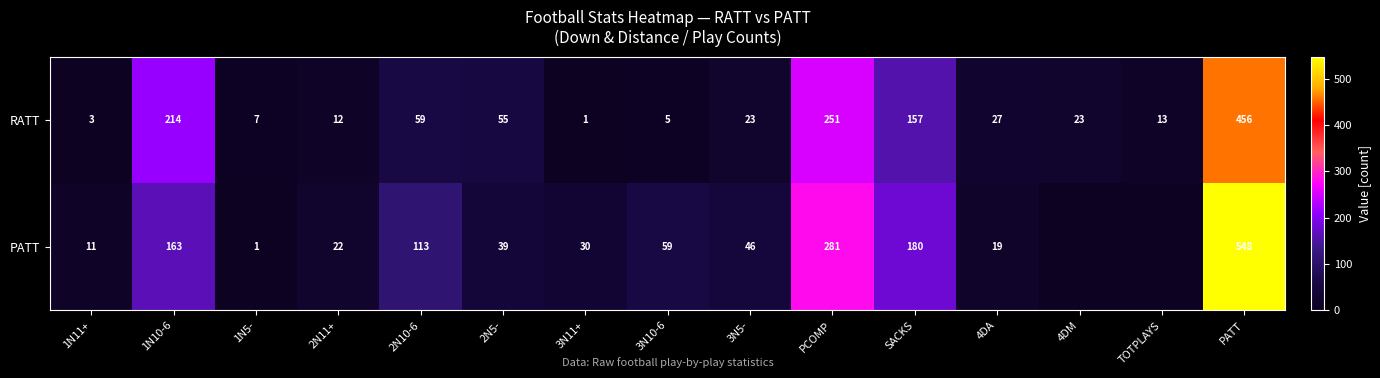

At 2N5-, list the series in order from smallest to largest.

PATT, RATT